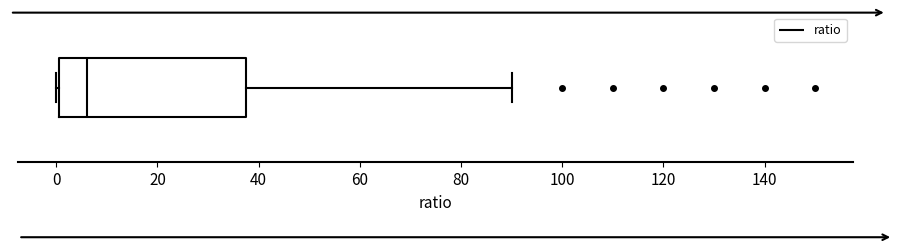

Where does the median line of the box sit on the x-axis? The values are not printed on the chart, so give them approximately, as read against the axis.

6